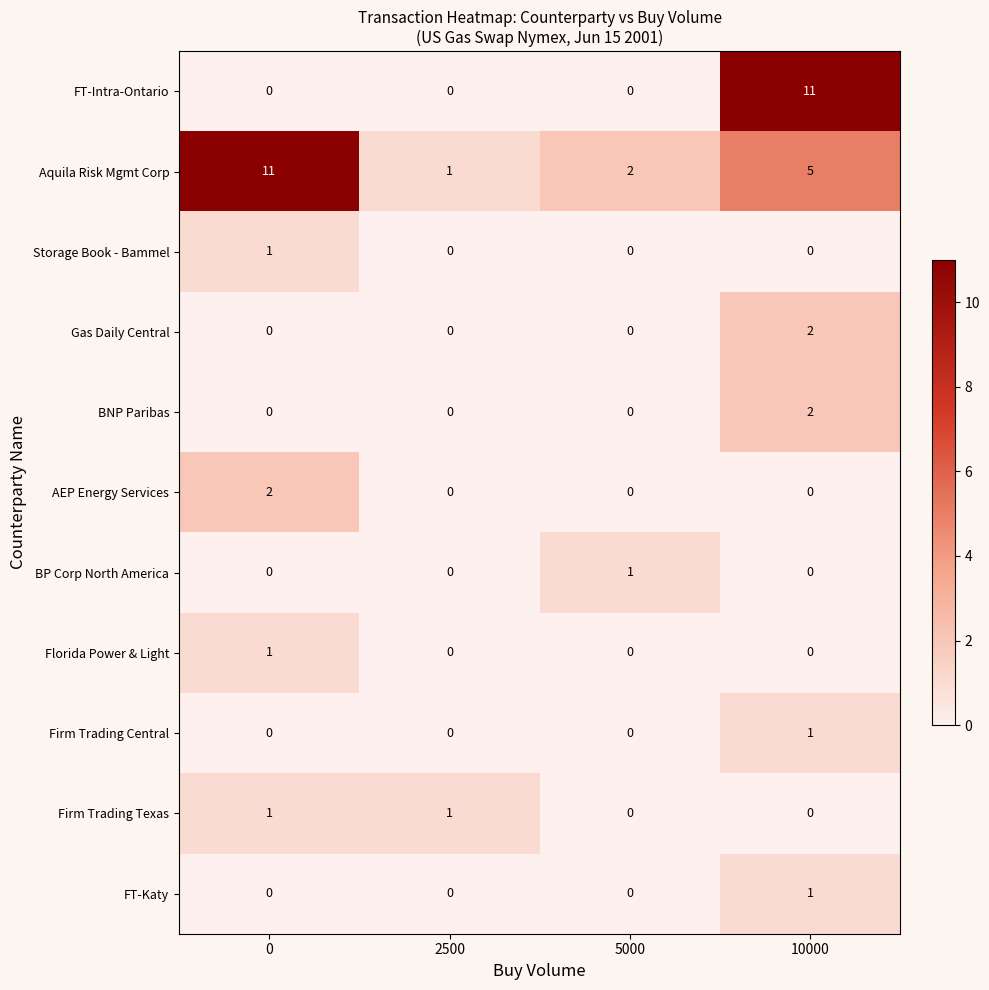

At which label does FT-Intra-Ontario reach its peak?

10000